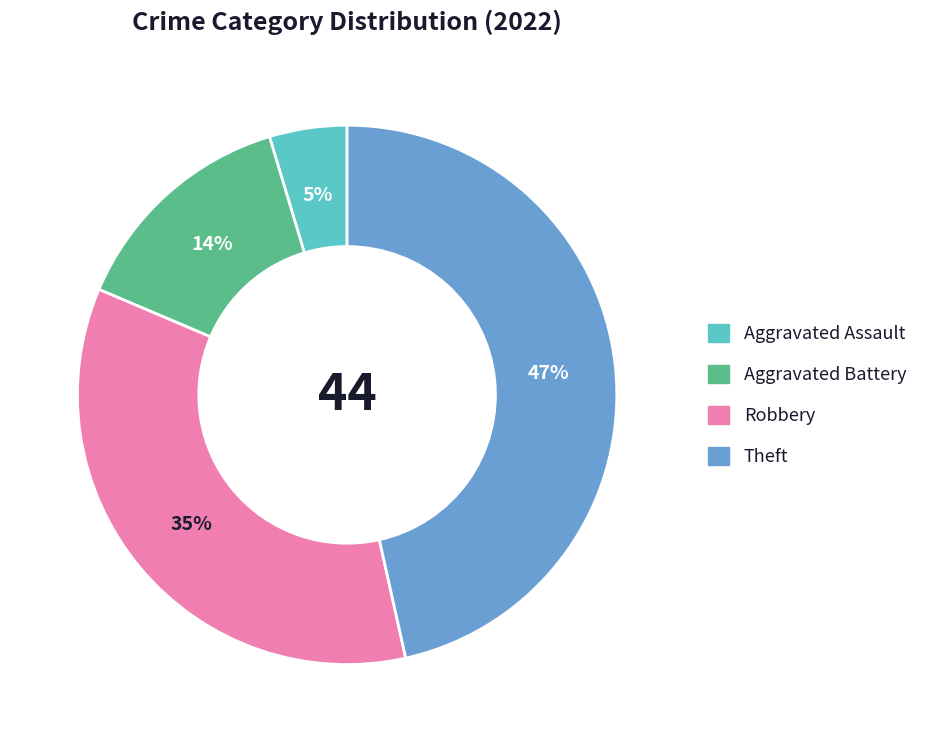

Is there a majority slice in this chart?

No